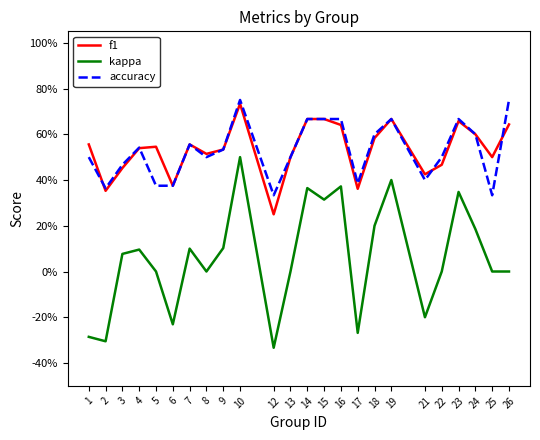

What is the sum of the f1 values at 14 and 13?

1.2